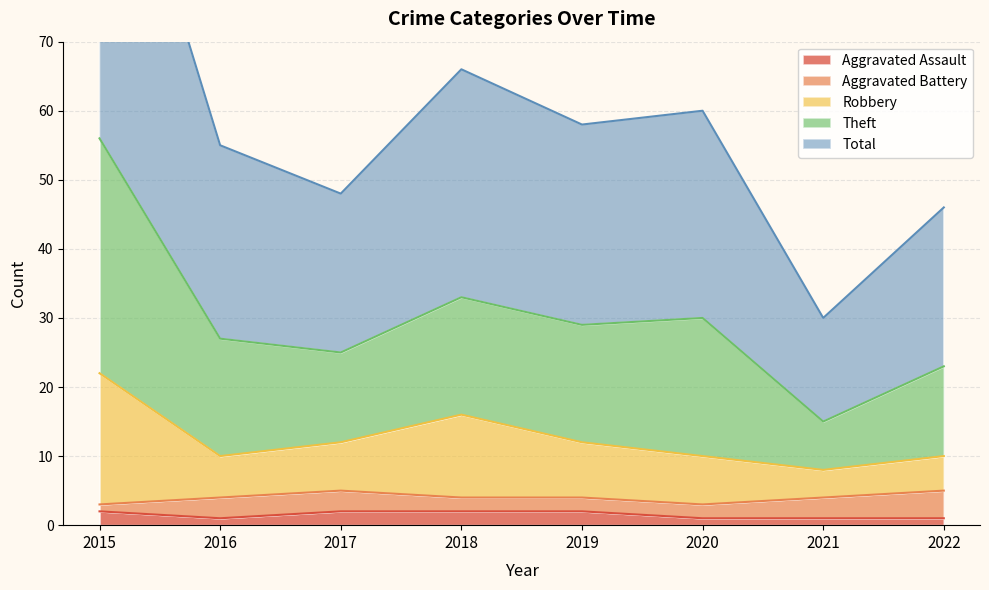

What is the difference between the maximum and minimum values in the Robbery series?

14